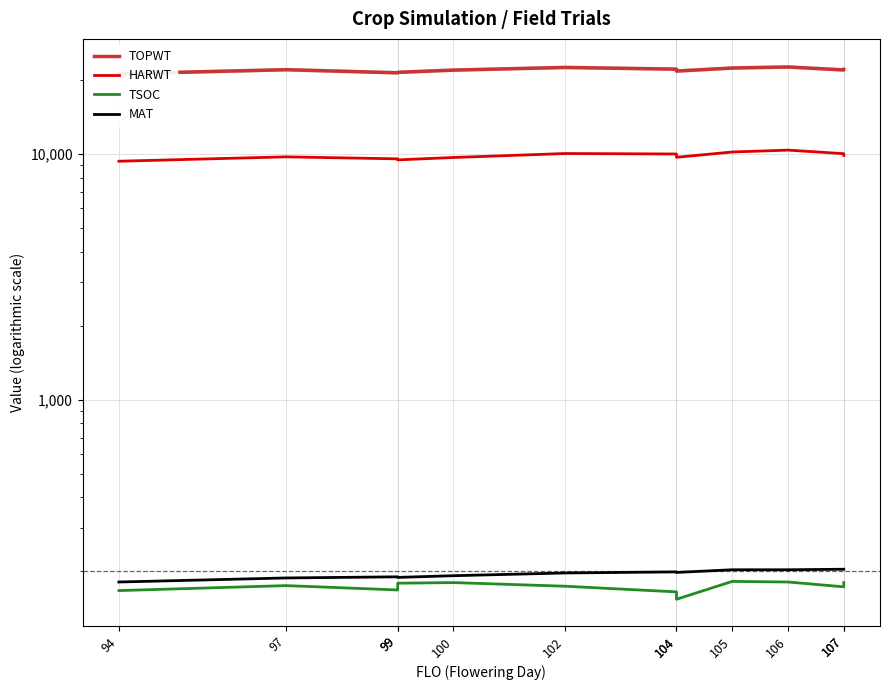

The value of HARWT at 107 is 2316. True or false?

False